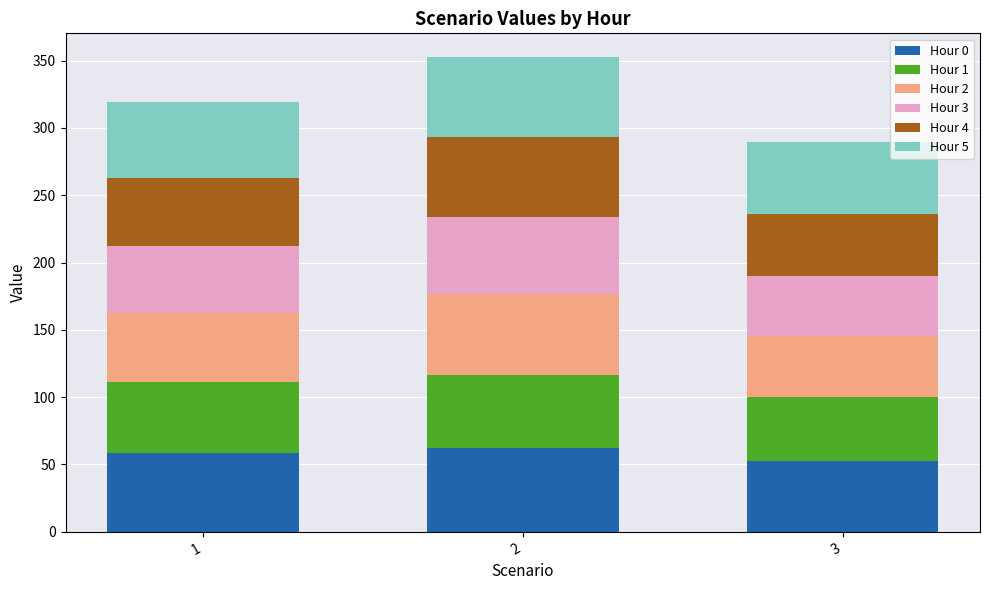

The value of Hour 0 at 3 is 79.5. True or false?

False